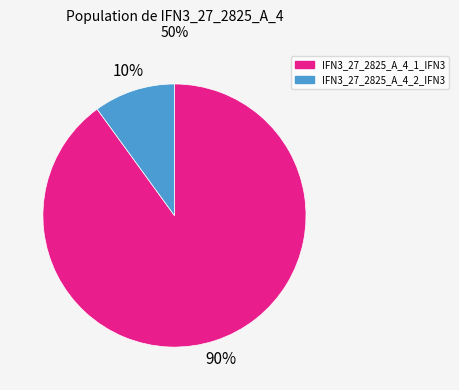

Rank the categories by value from highest to lowest.

IFN3_27_2825_A_4_1_IFN3, IFN3_27_2825_A_4_2_IFN3